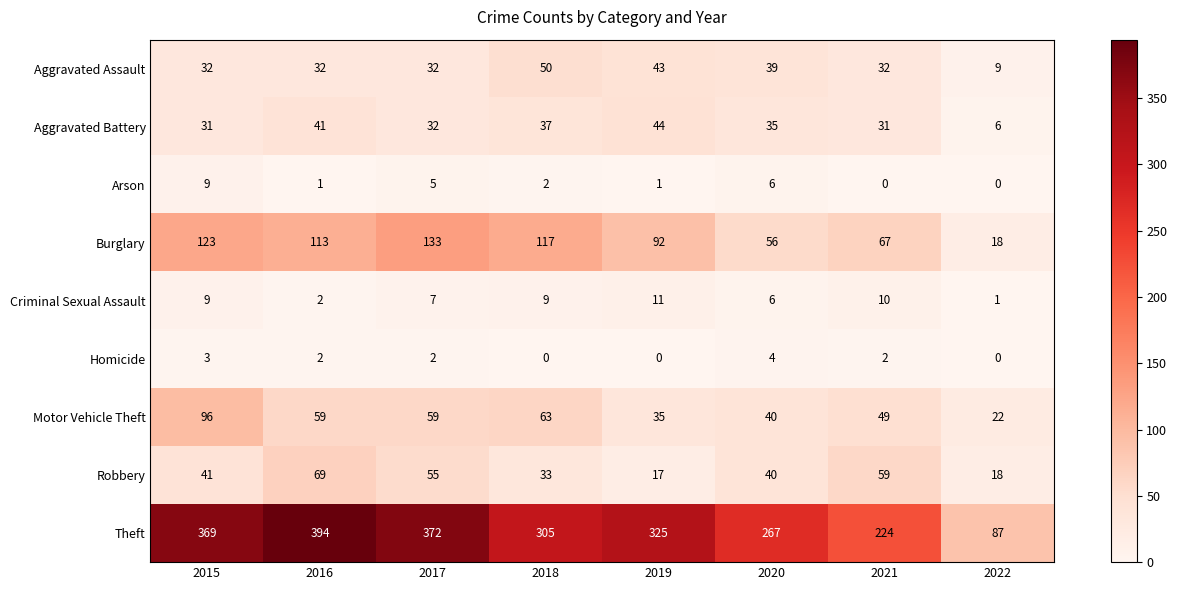

What is the difference between the second highest and second lowest values in the Homicide series?

3